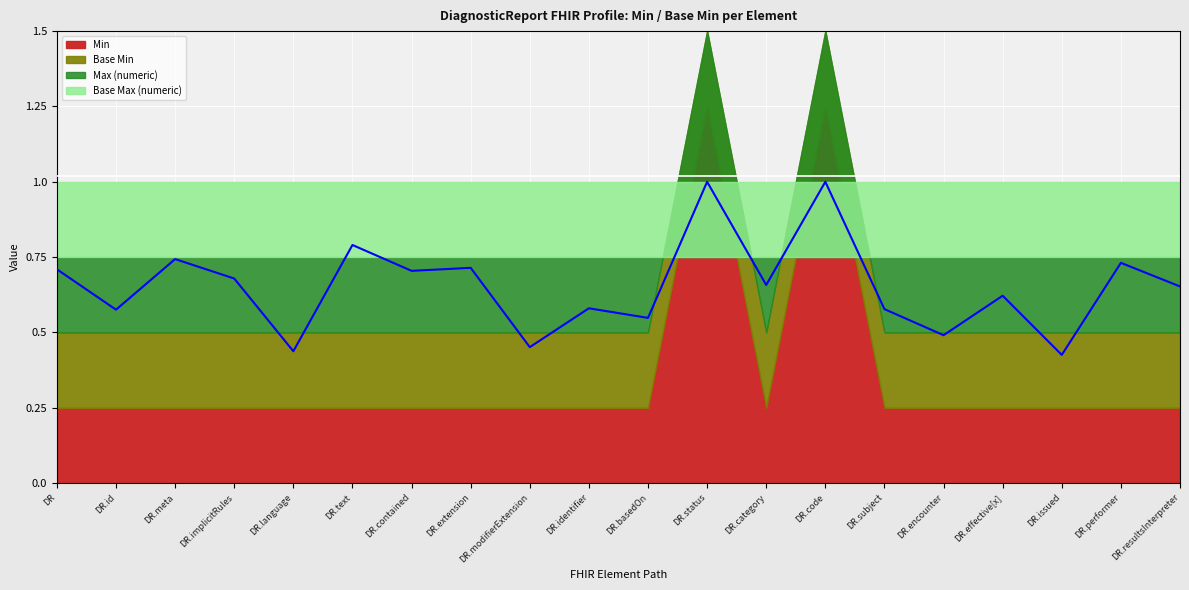

True or false: Min and Max (numeric) intersect in this chart.

False